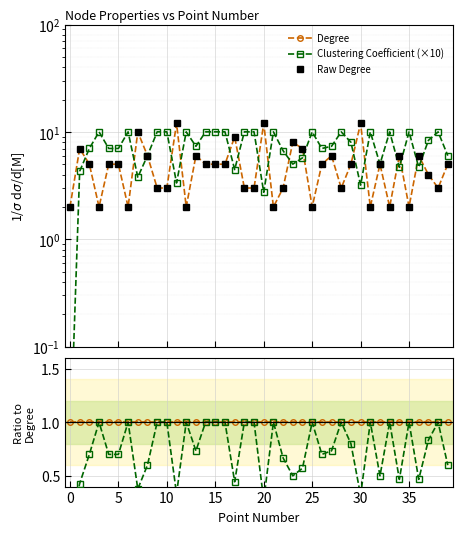

What is the label of the 35th point from the left?

34